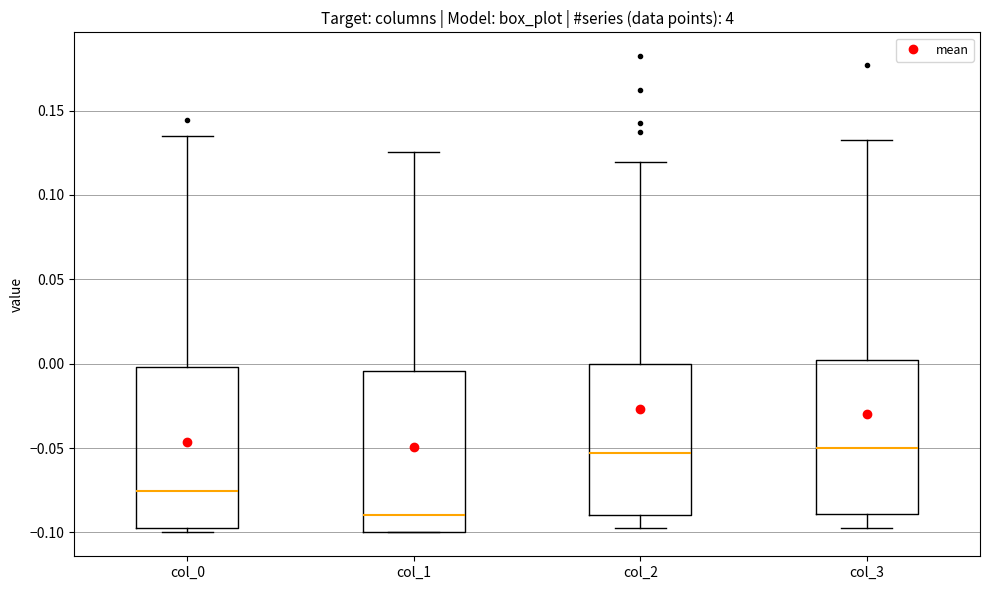

Where does the upper whisker of the box for col_3 end on the y-axis? The values are not printed on the chart, so give them approximately, as read against the axis.

0.135